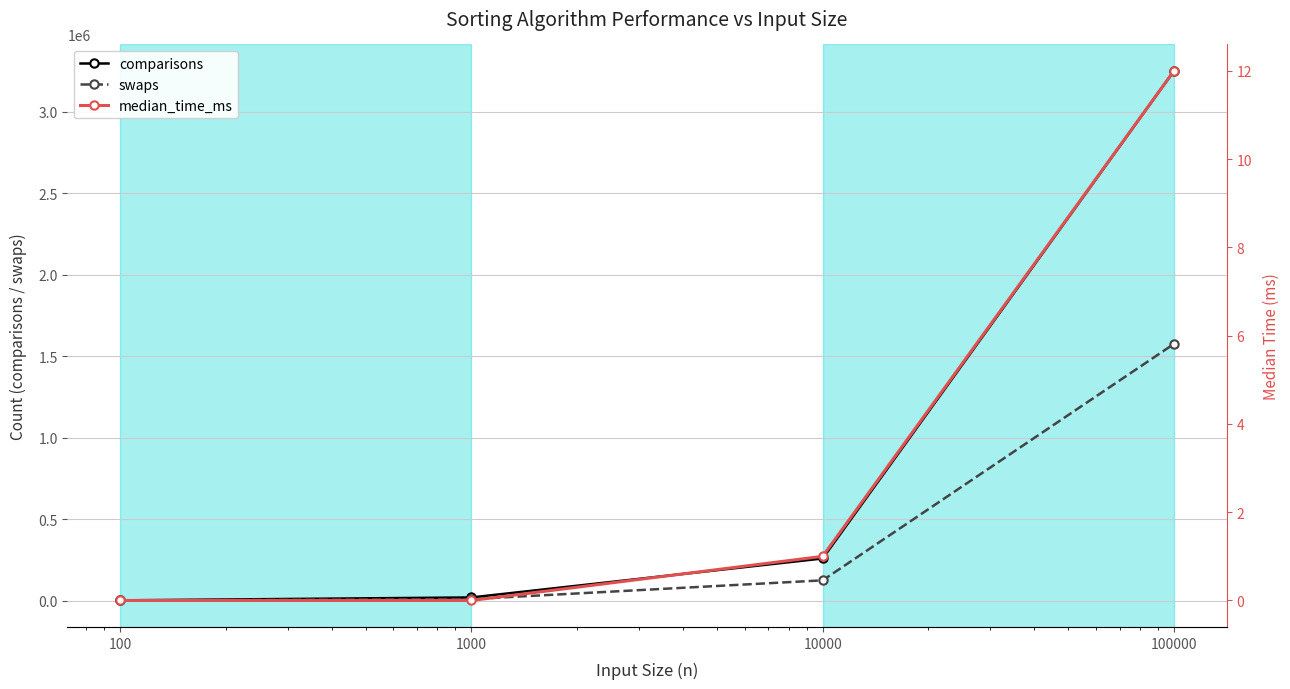

Rank the series by their average value, from highest to lowest.

comparisons, swaps, median_time_ms